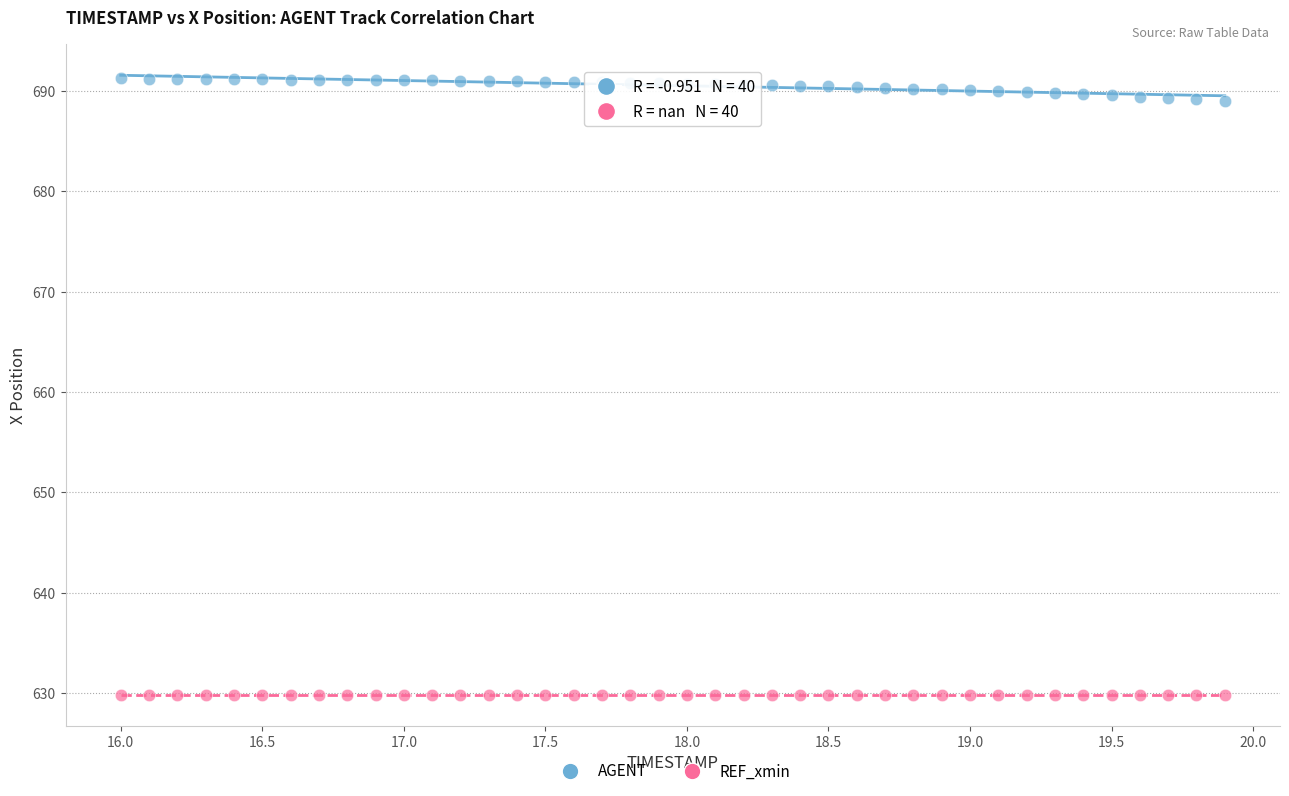

Which series contains the highest Y value?

AGENT